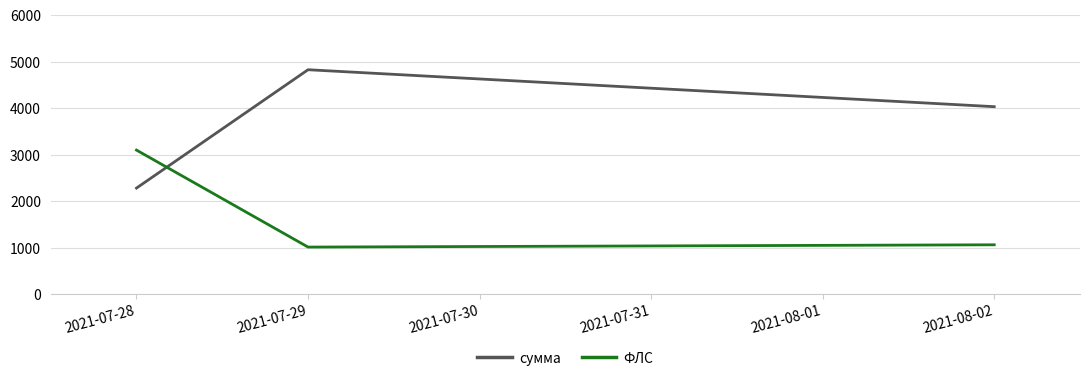

Where is ФЛС nearest to the value 2056?

2021-08-02